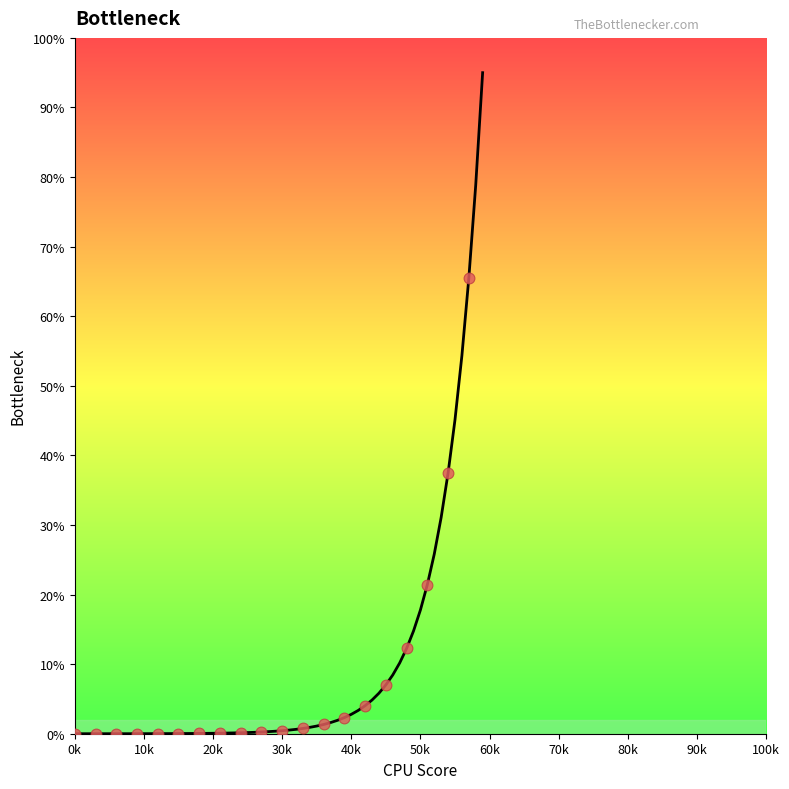

What is the range of Y values (max minus min)?

65.4